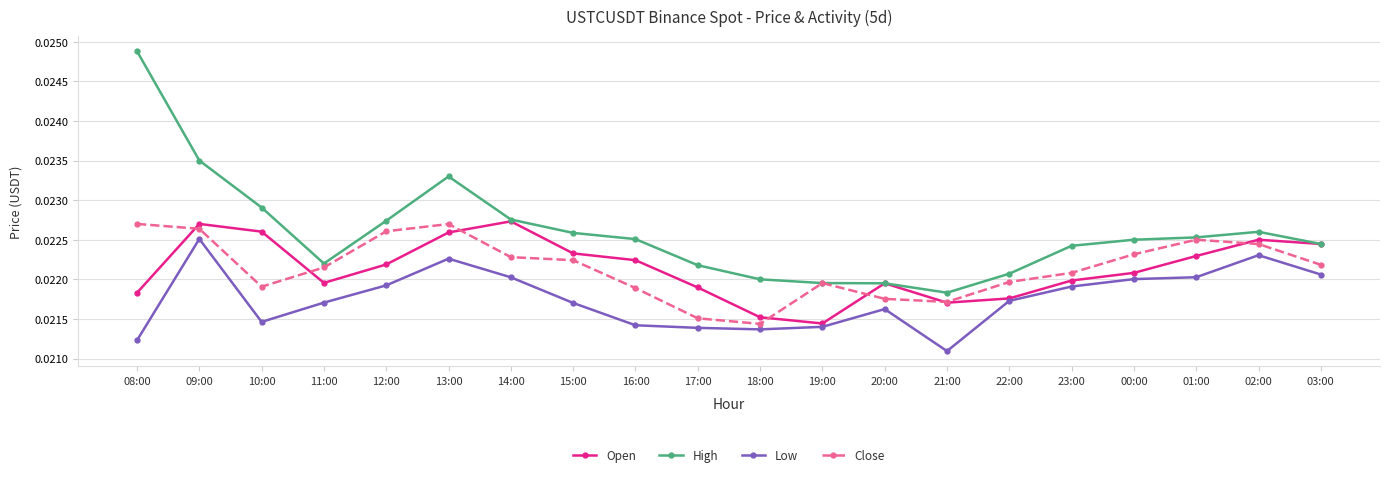

What is the total value across all series at 02:00?

0.1